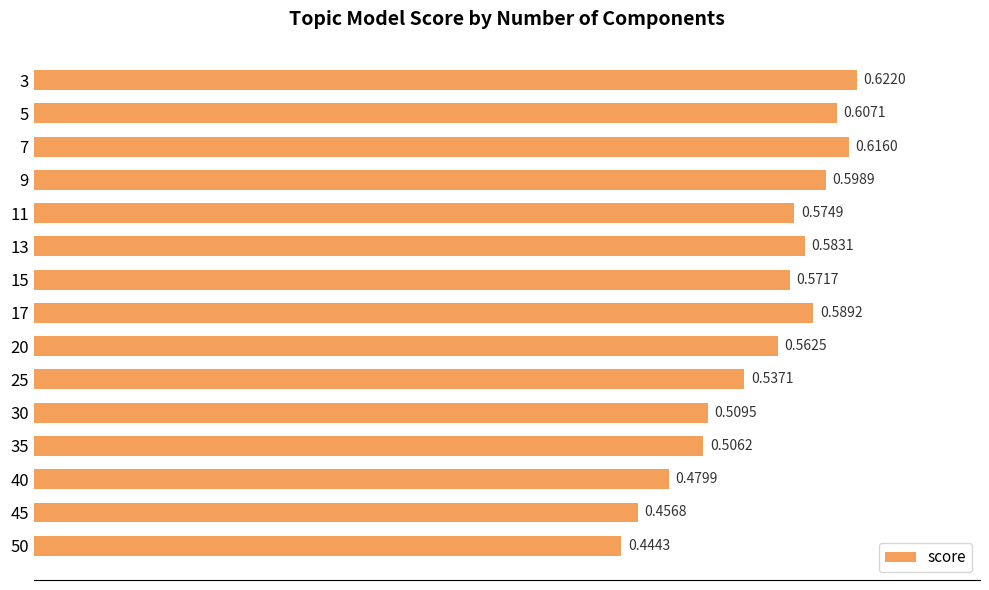

Rank the categories by value from highest to lowest.

3, 7, 5, 9, 17, 13, 11, 15, 20, 25, 30, 35, 40, 45, 50